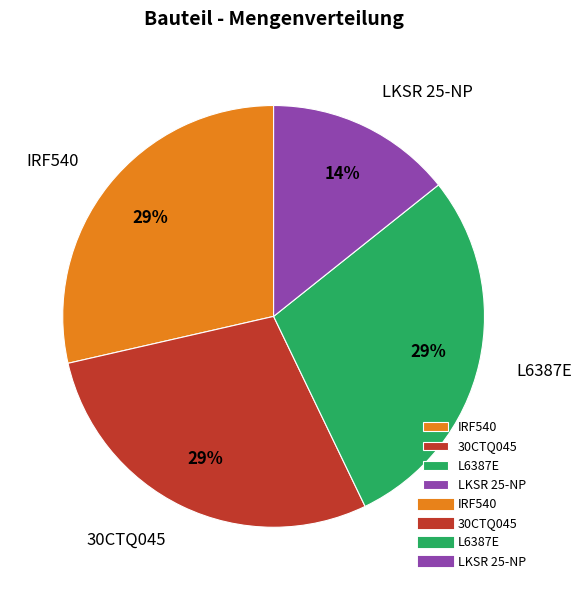

Do 30CTQ045 and IRF540 together represent more than half of the pie?

Yes